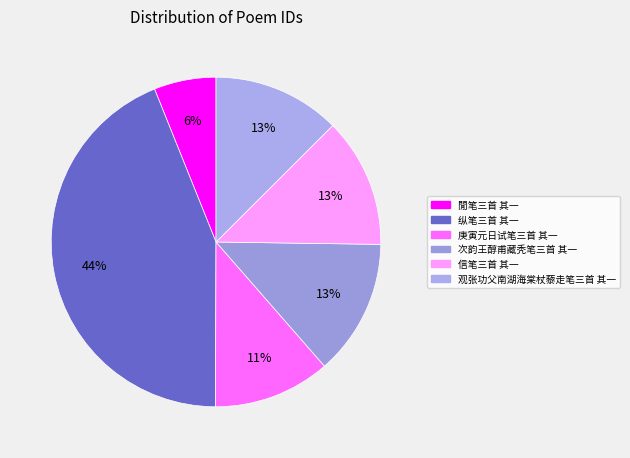

What is the ratio of the value at 信笔三首 其一 to the value at 次韵王醇甫藏秃笔三首 其一?

1.0